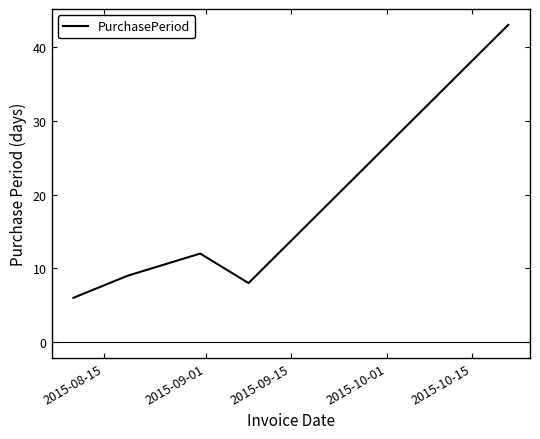

How many interior local valleys (lower than both neighbors) does the data have?

1